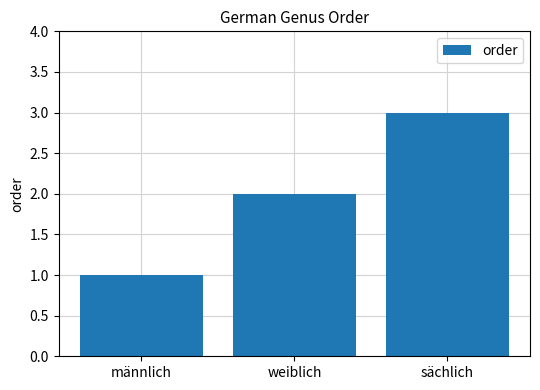

Approximately how many times larger is the value at männlich compared to weiblich?

0.5